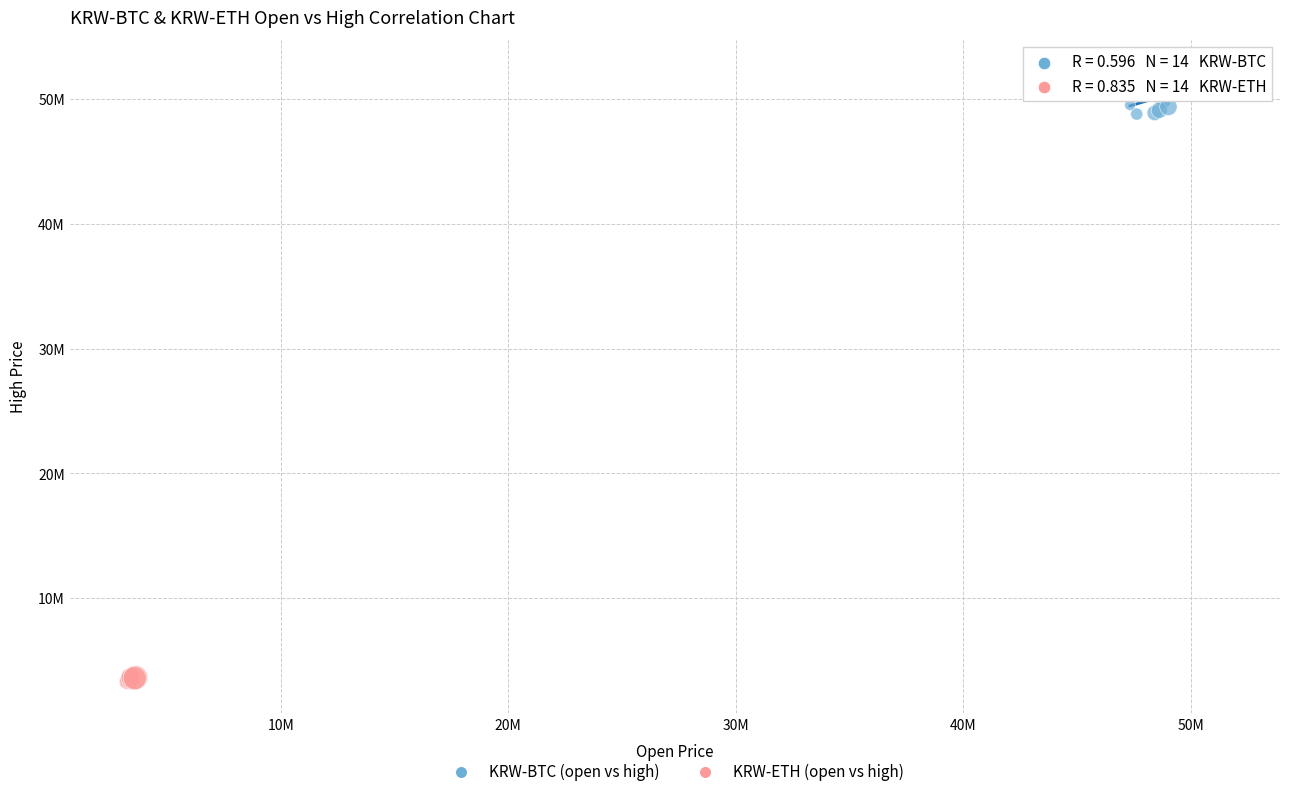

What are all the series names shown in the legend?

KRW-BTC (open vs high), KRW-ETH (open vs high)